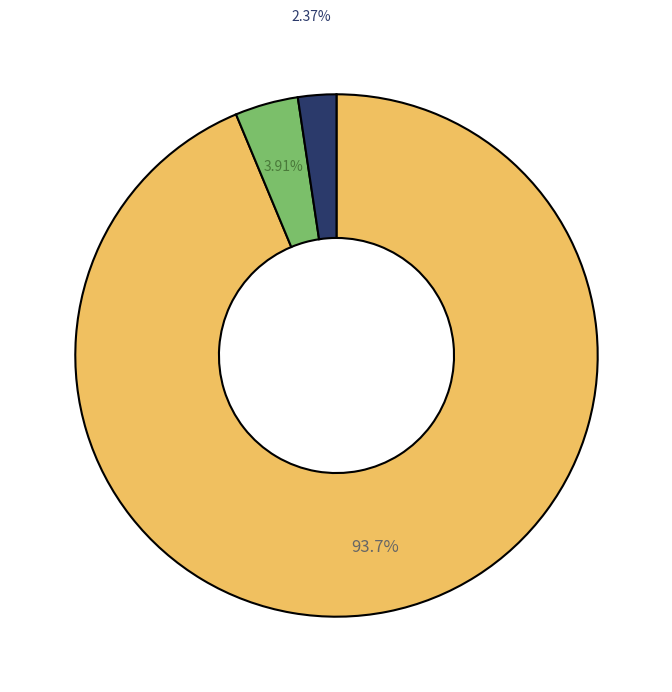

Is there any slice that represents more than half of the pie?

Yes